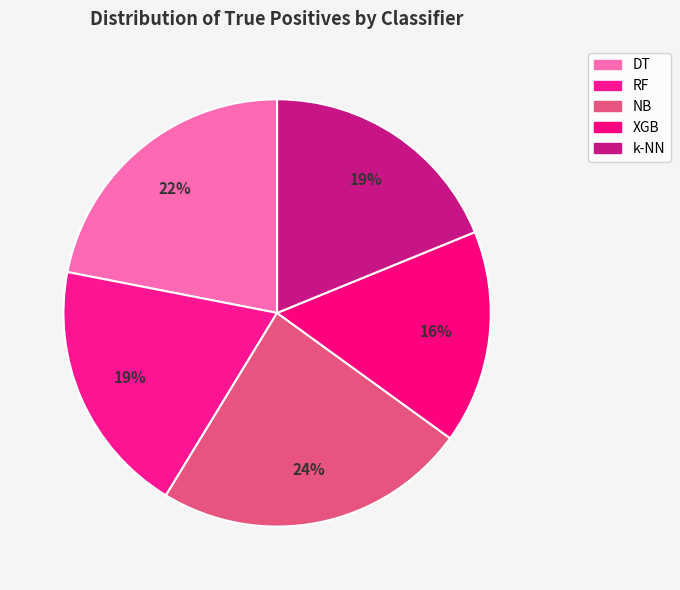

How many slices are in this pie chart?

5